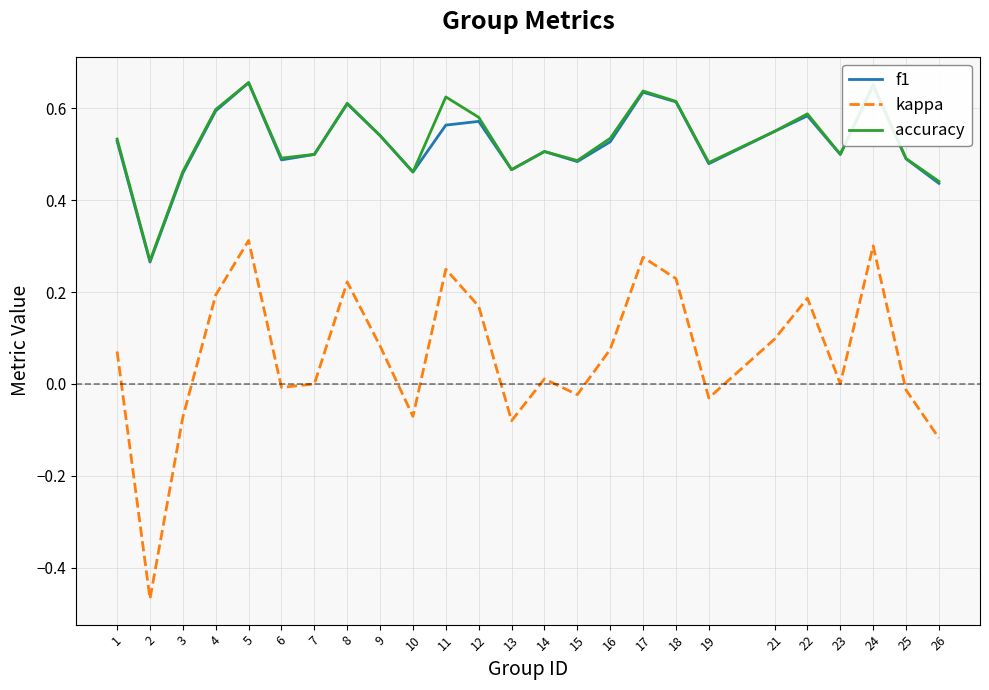

The f1 series shows 0.6 at 8. True or false?

True